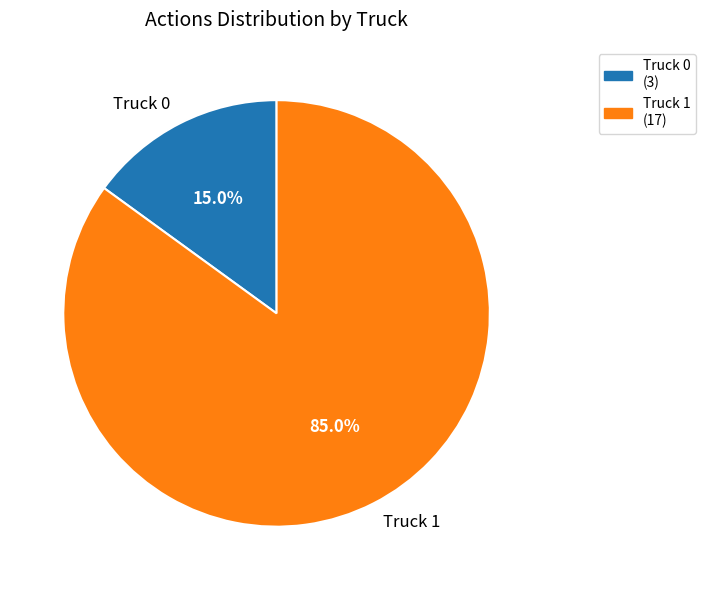

What percentage is the Truck 1 slice, to the nearest percent?

85%